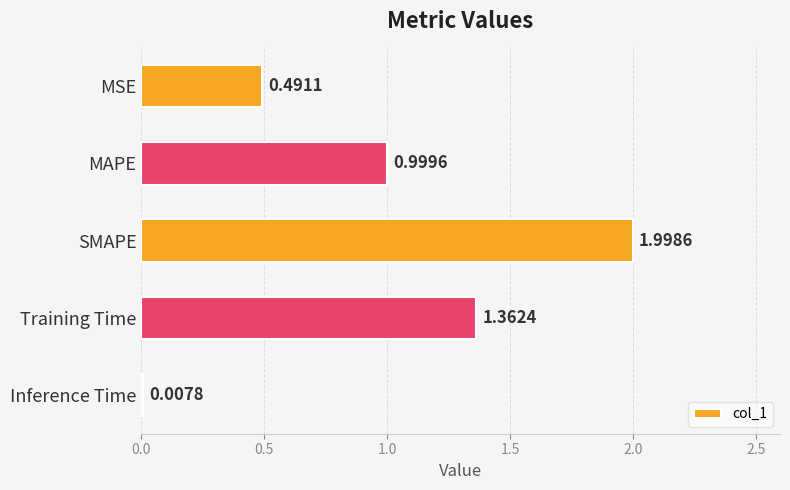

List the labels in order of value, smallest first.

Inference Time, MSE, MAPE, Training Time, SMAPE